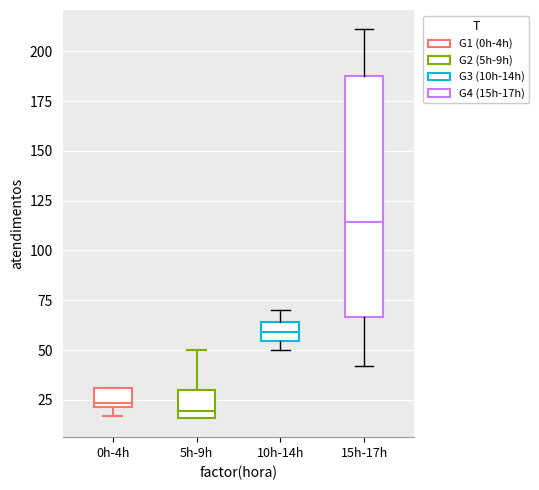

Which box has the highest median line?

15h-17h